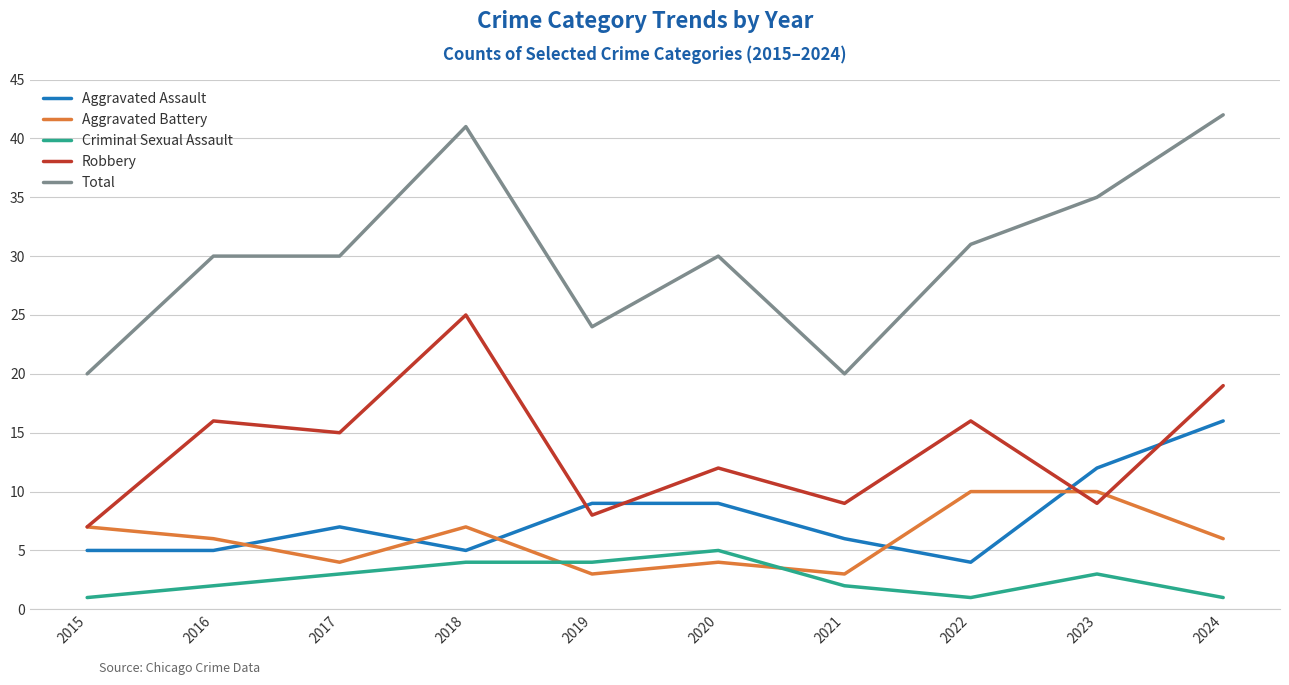

Is the value of Robbery at 2023 greater than the value of Total at 2019?

No